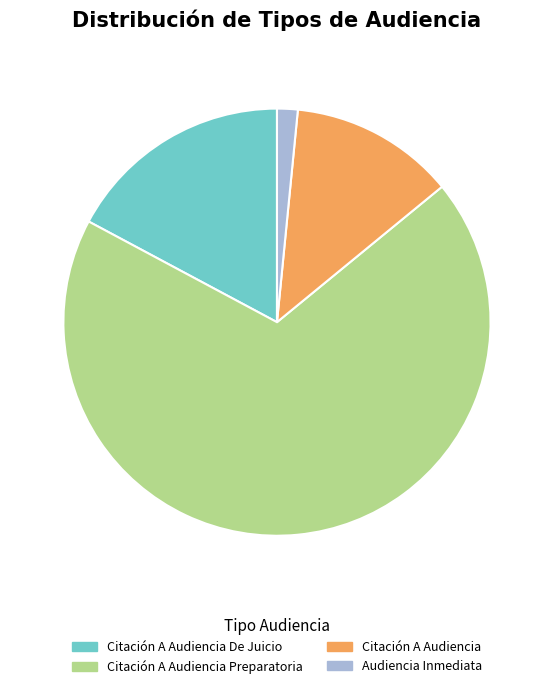

Is the sum of Citación A Audiencia and Citación A Audiencia De Juicio greater than half?

No